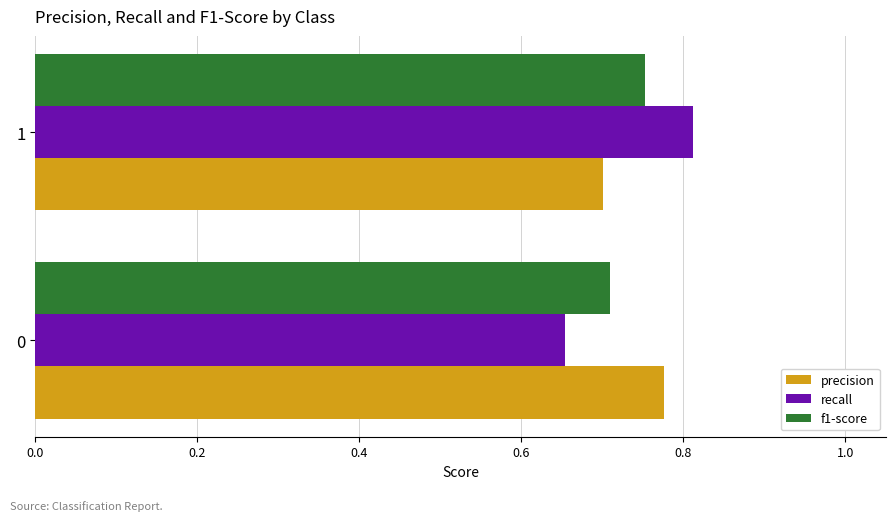

Is it true that f1-score equals 0.3 at 1?

False